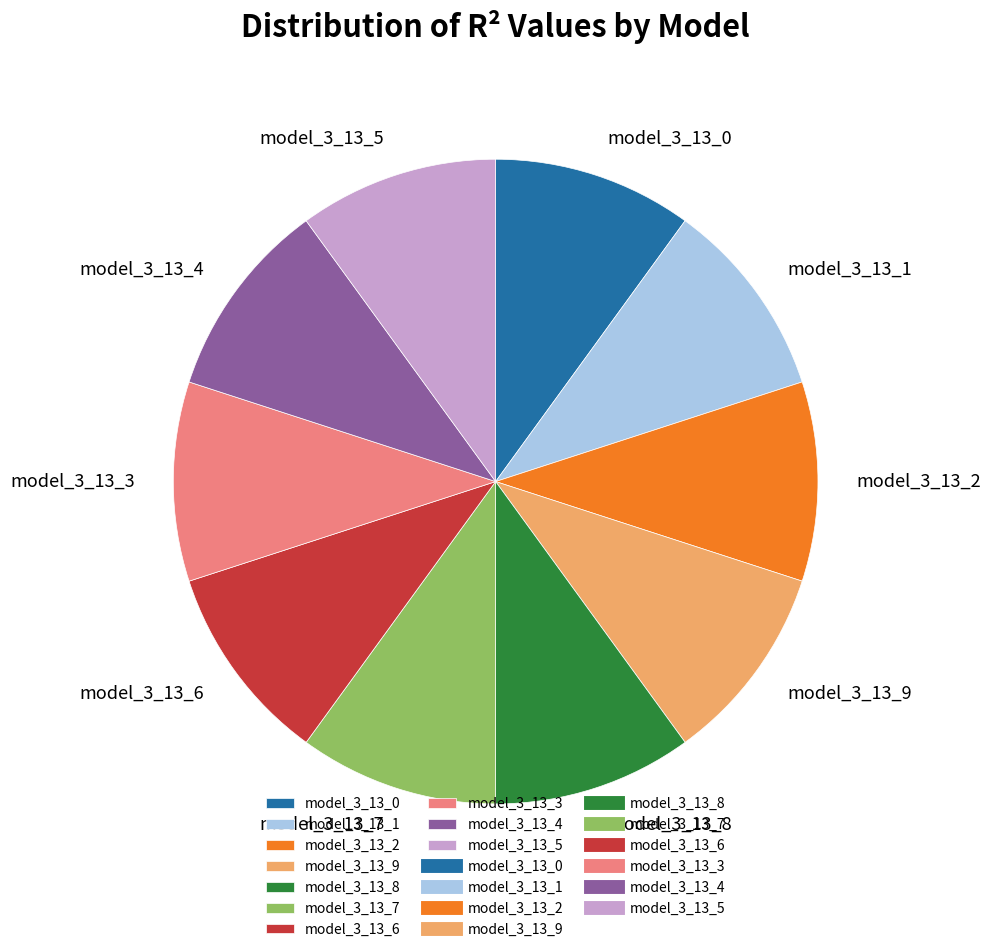

Is the sum of model_3_13_4 and model_3_13_2 greater than half?

No